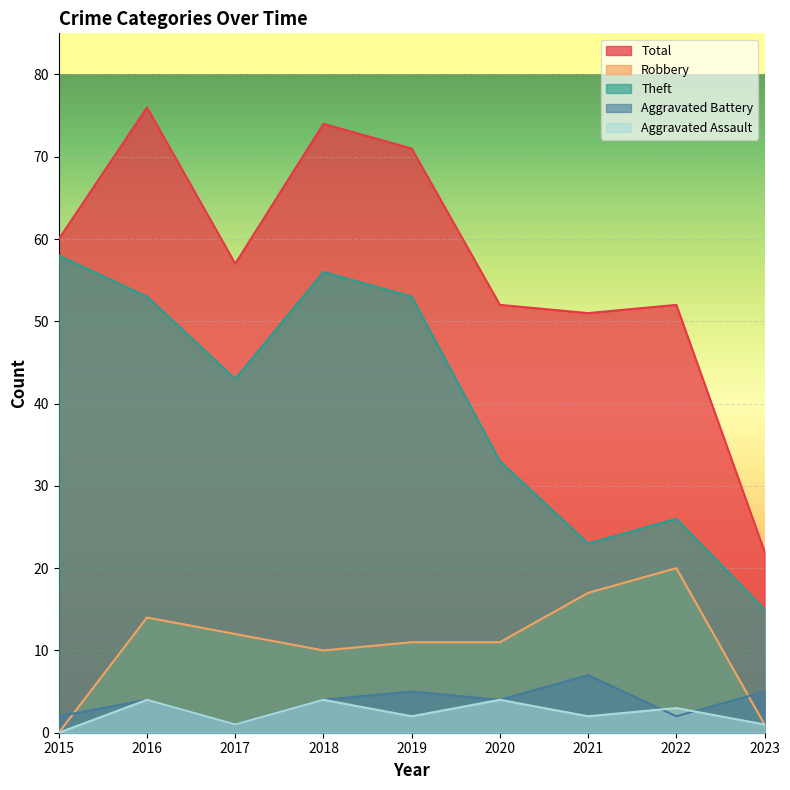

True or false: Total and Theft cross at least once.

False